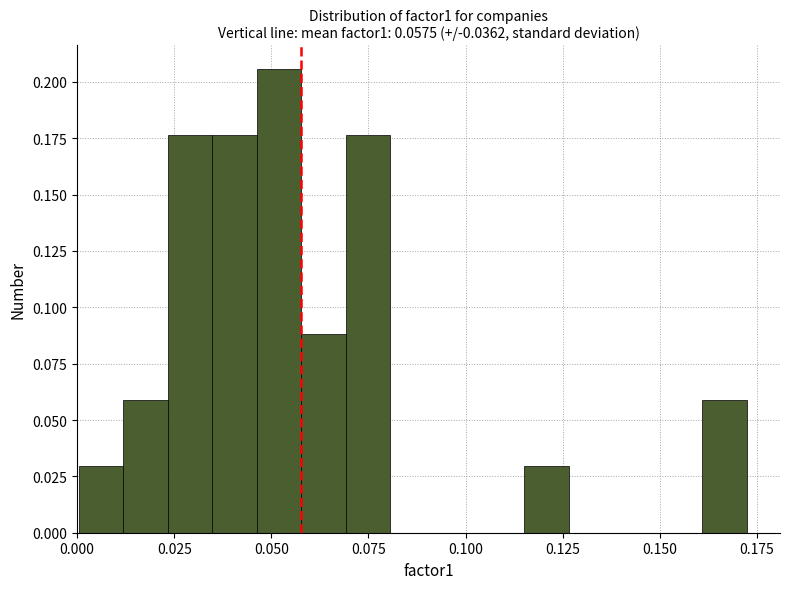

Around what value on the x-axis is the tallest bar? Give the approximate position of its centre, as read against the axis.

0.050